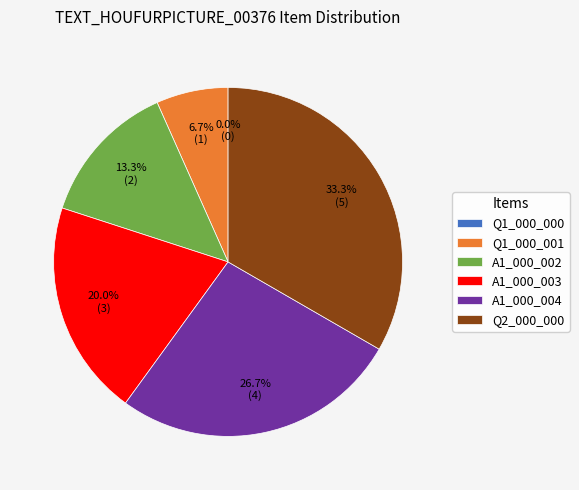

What percentage is NOT represented by A1_000_003?

80.0%